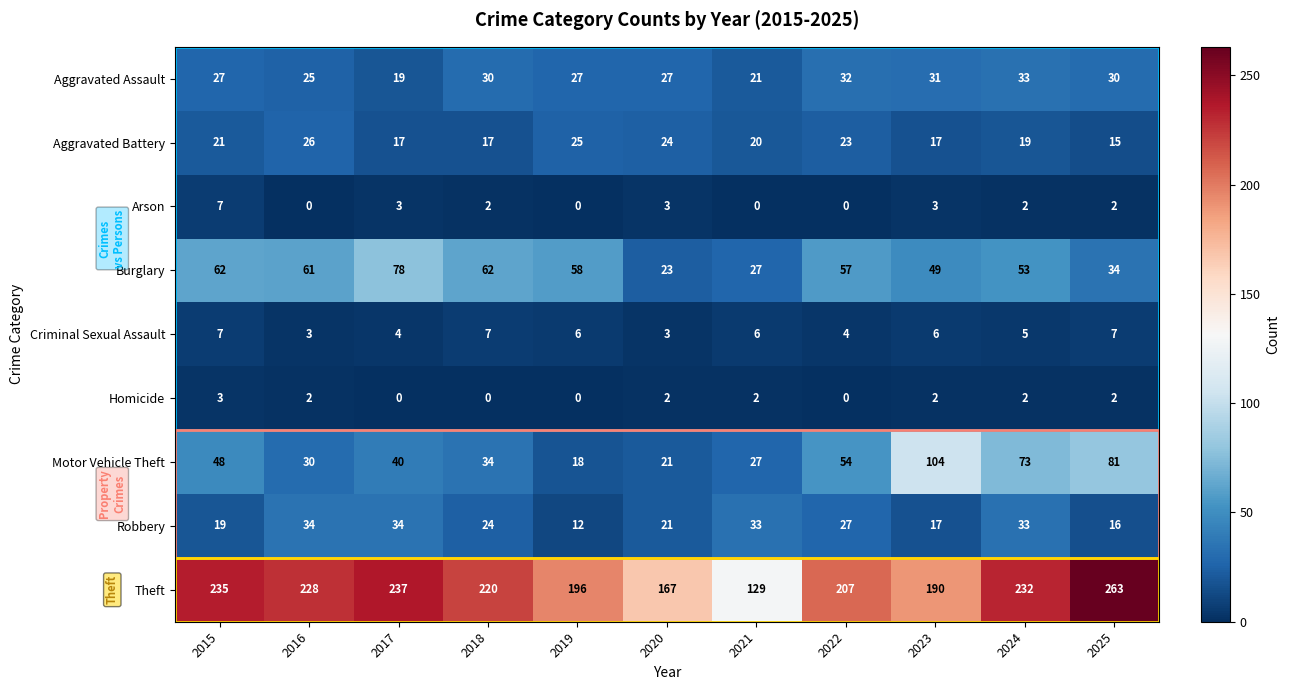

What is the total value across all series at 2018?

396